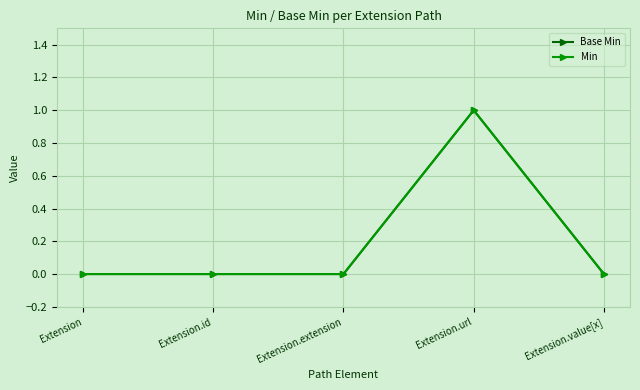

Does the chart display data point markers on the line(s)?

Yes